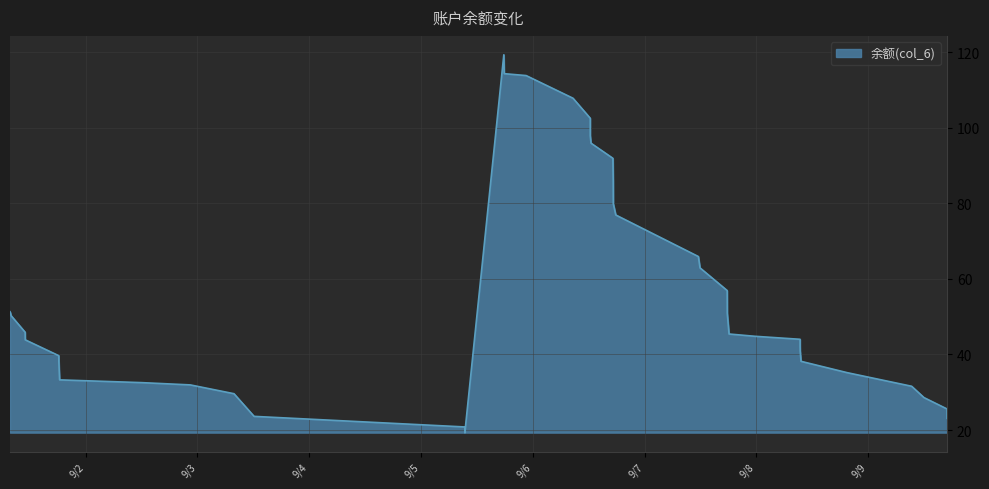

True or false: the data shows 62.9 at 2014/09/07 11:53.

True